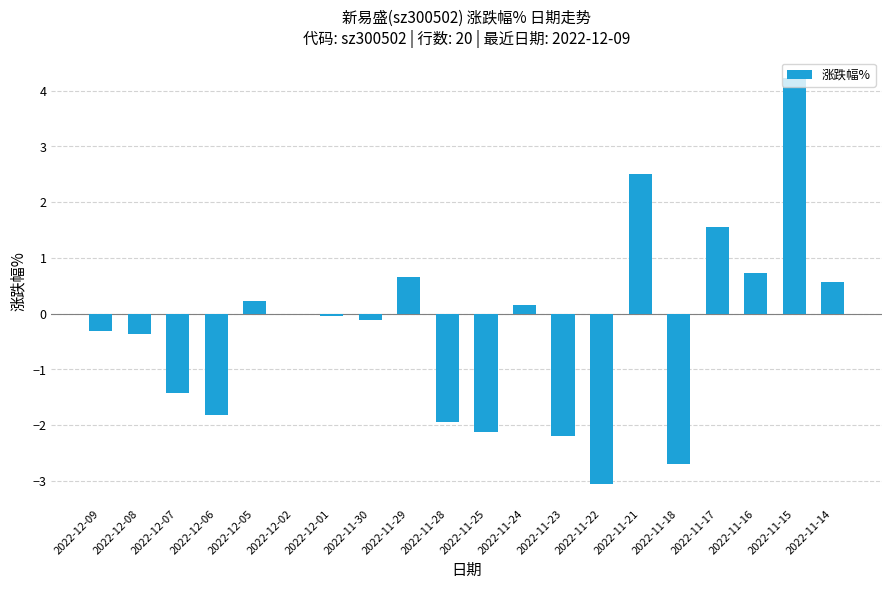

At which category does the chart reach its peak across all series?

2022-11-15